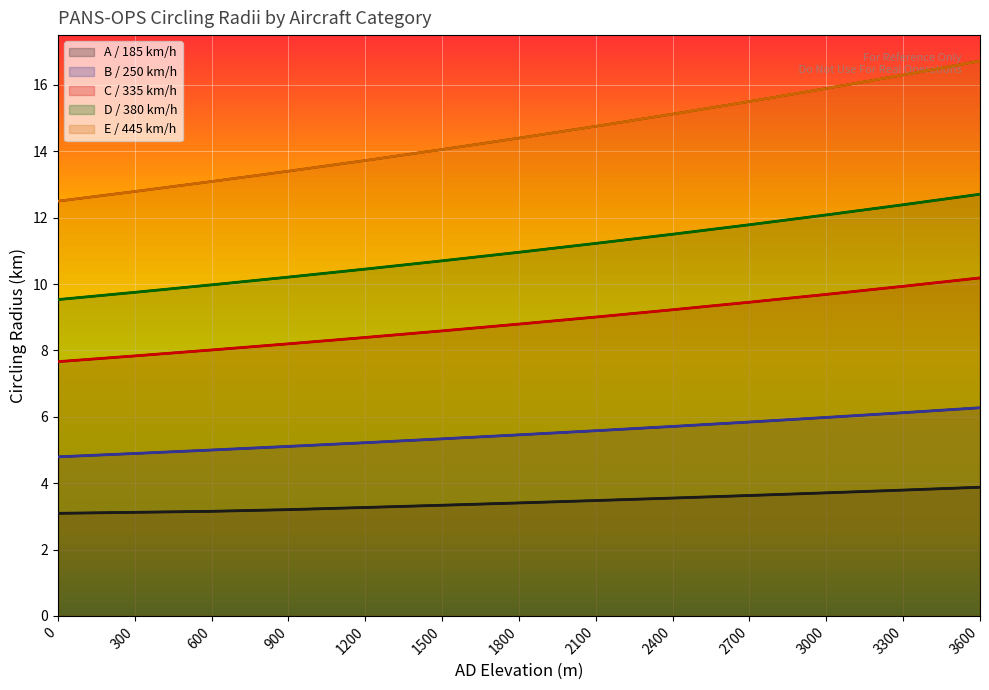

True or false: D / 380 km/h and A / 185 km/h intersect in this chart.

False